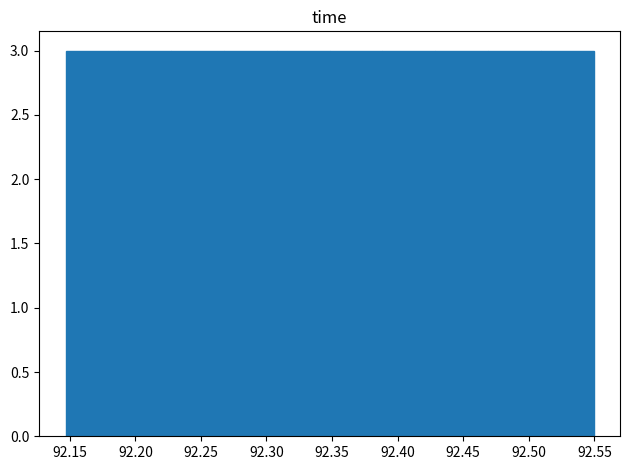

Reading left to right, list every bar in this chart as the range it spans on the x-axis followed by its height. Neither the bar edges nor the heights are printed on the chart, so give them approximately, as read against the axes.

92.145 to 92.185: 3
92.185 to 92.225: 3
92.225 to 92.270: 3
92.270 to 92.310: 3
92.310 to 92.350: 3
92.350 to 92.390: 3
92.390 to 92.430: 3
92.430 to 92.470: 3
92.470 to 92.510: 3
92.510 to 92.550: 3